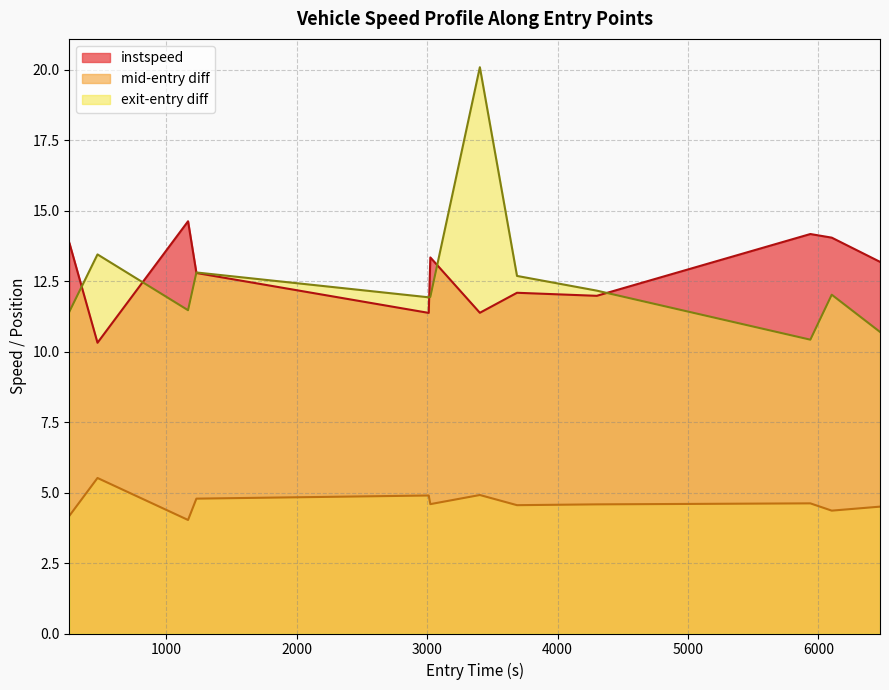

What is the greatest value displayed?

20.1